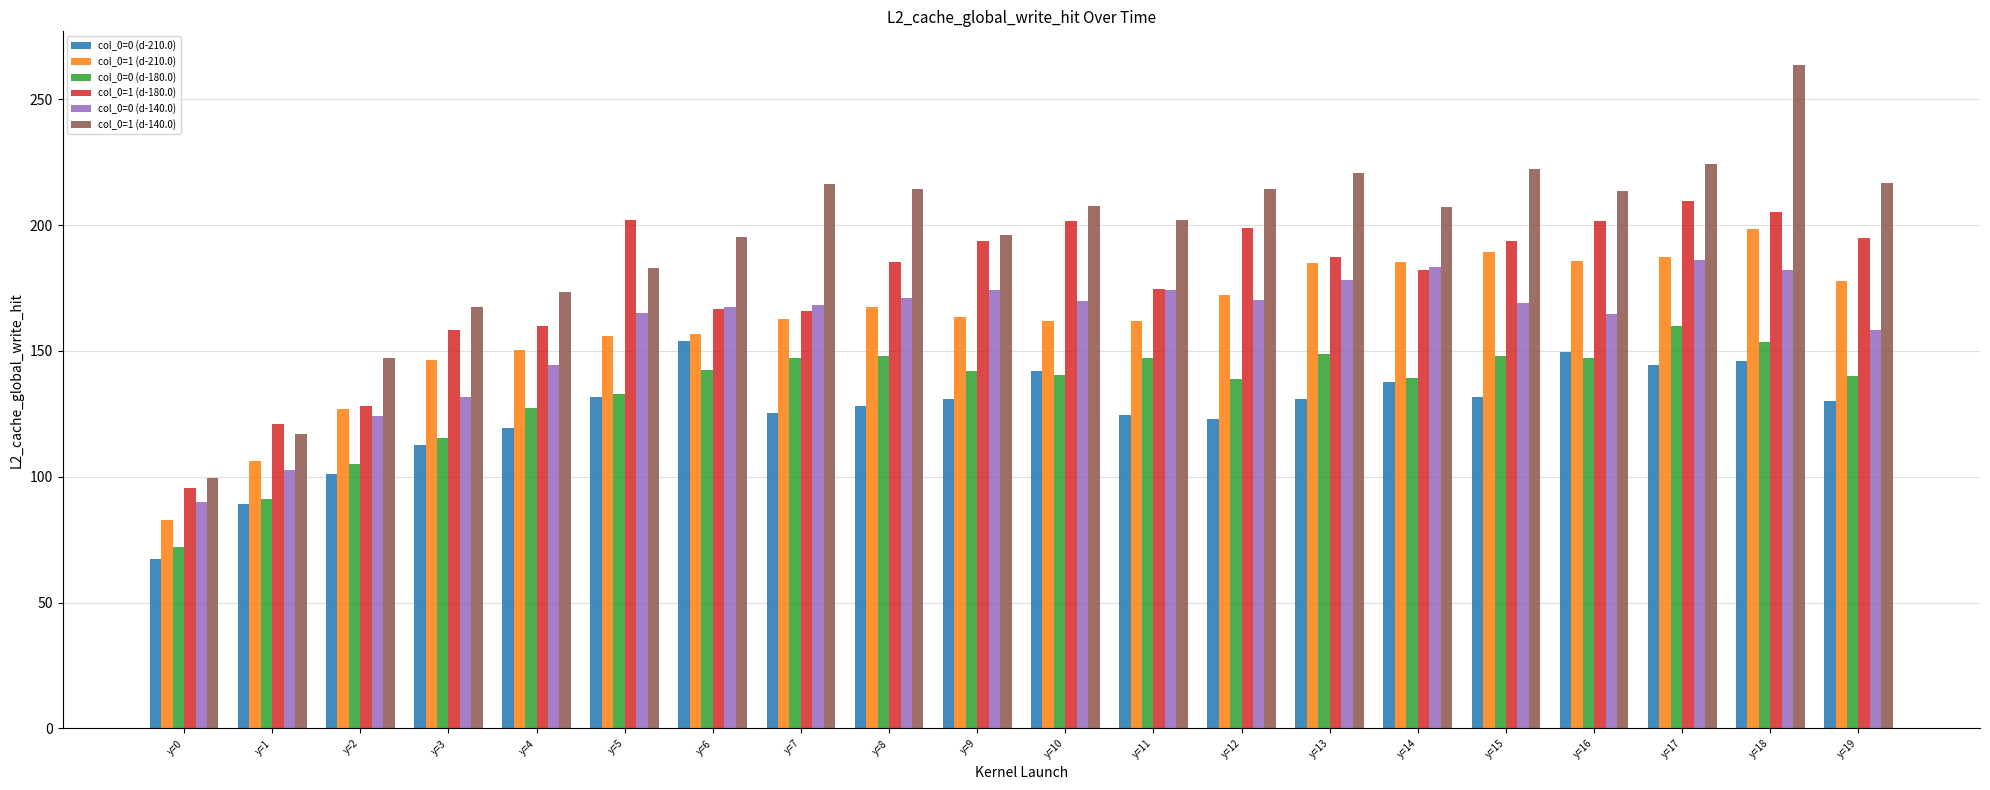

Is the value of col_0=1 (d-140.0) at y=18 greater than the value of col_0=0 (d-180.0) at y=11?

Yes